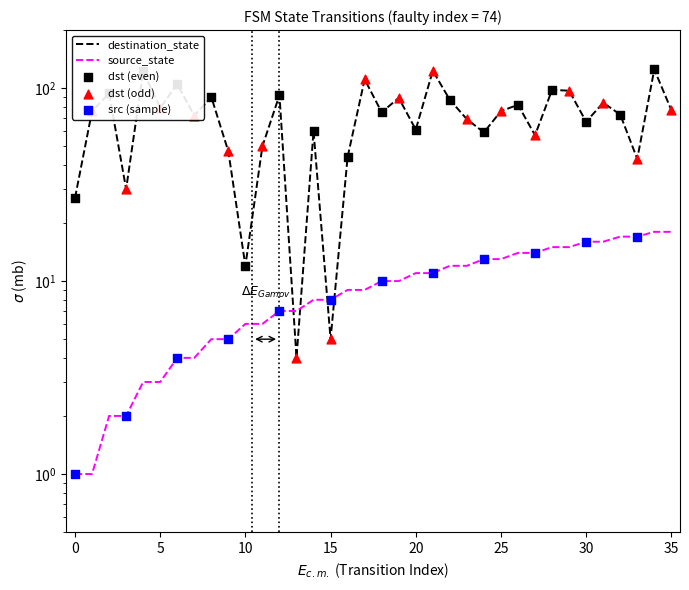

Which series has the largest Y range (max minus min)?

destination_state